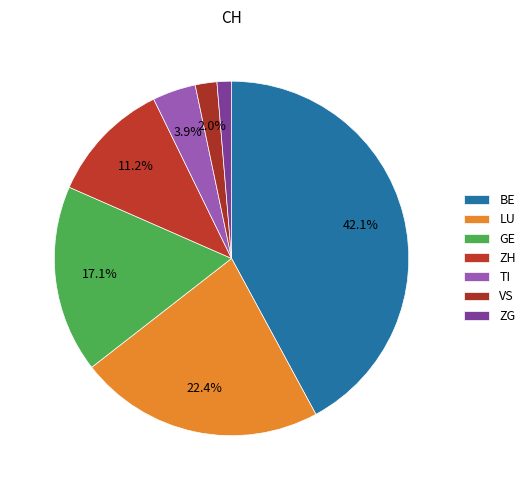

How many slices are in this pie chart?

7